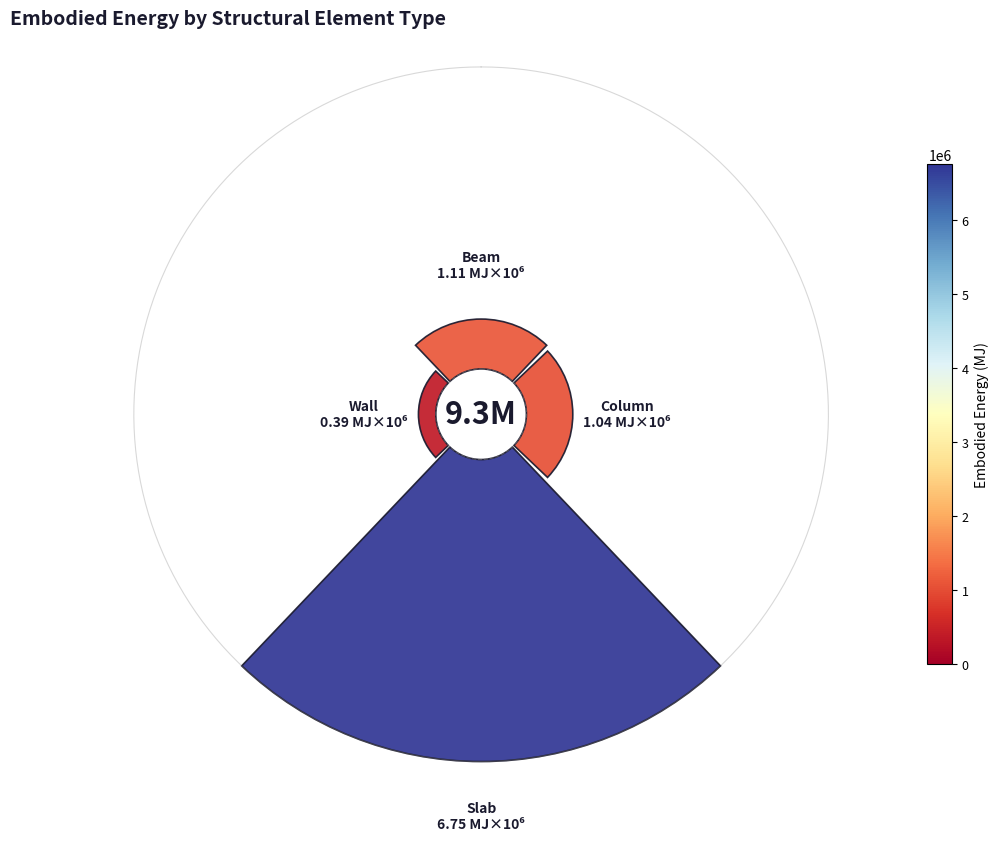

Is there any slice that represents more than half of the pie?

Yes